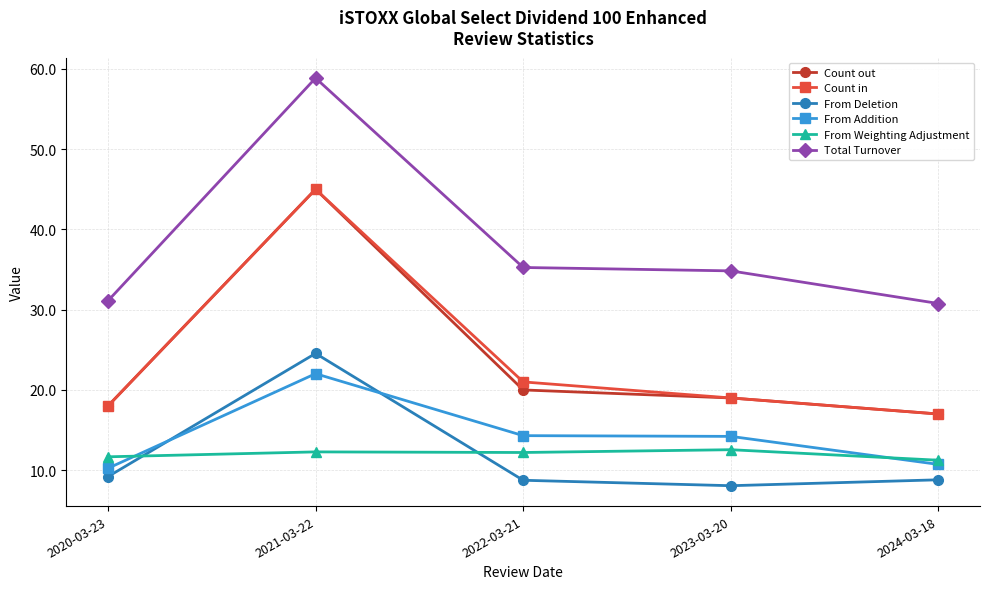

What is the minimum value for Count in?

17.0